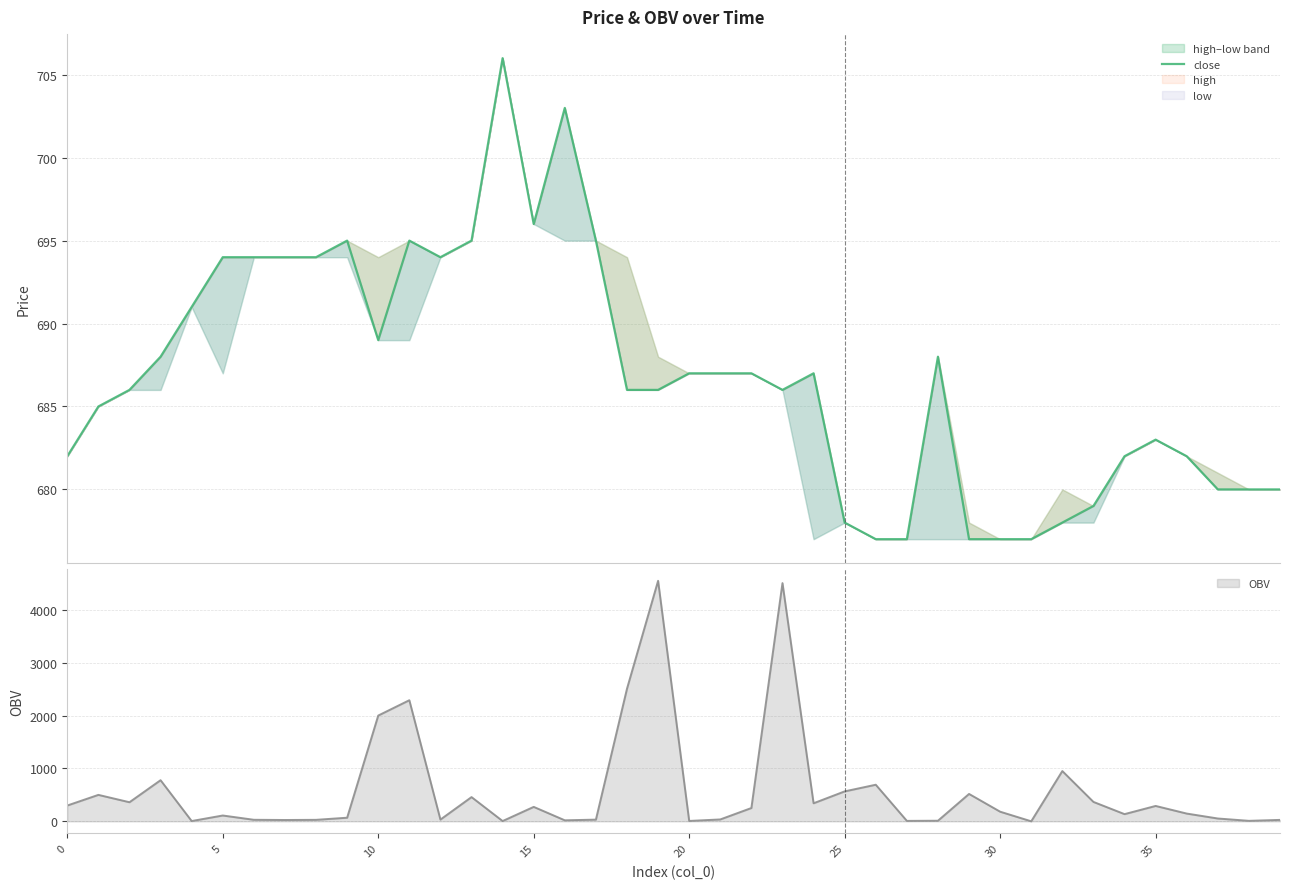

The chart shows a value of 252 at 29. True or false?

False